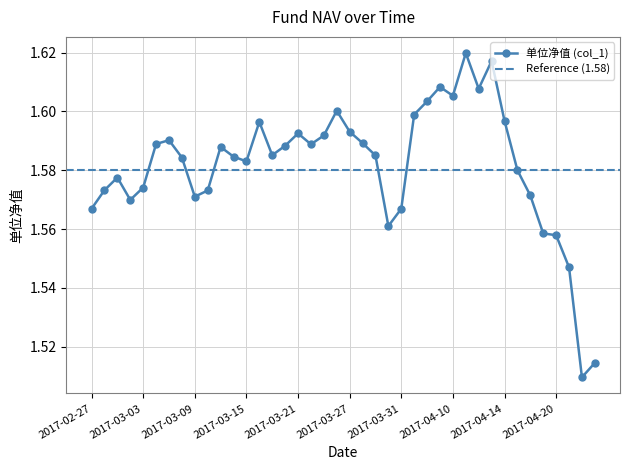

True or false: the data has more than 0 interior local peaks.

True